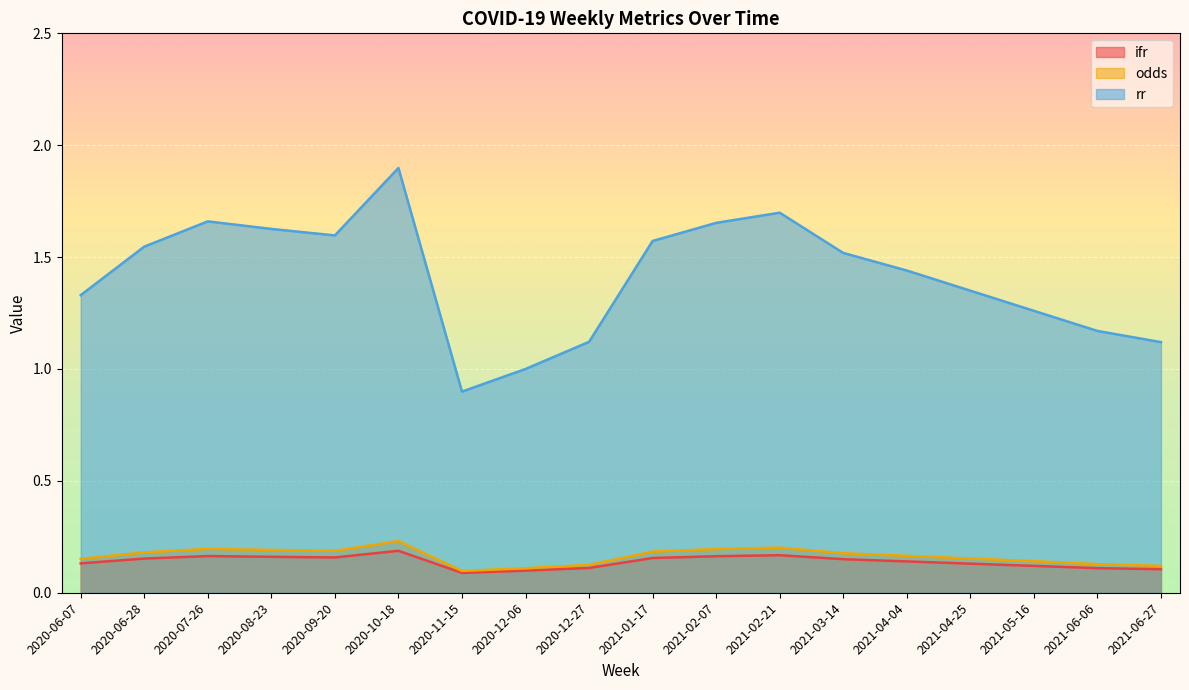

Reading left to right, transcribe all the data shown in this chart.

ifr: 2020-06-07=0.1	2020-06-28=0.2	2020-07-26=0.2	2020-08-23=0.2	2020-09-20=0.2	2020-10-18=0.2	2020-11-15=0.1	2020-12-06=0.1	2020-12-27=0.1	2021-01-17=0.2	2021-02-07=0.2	2021-02-21=0.2	2021-03-14=0.1	2021-04-04=0.1	2021-04-25=0.1	2021-05-16=0.1	2021-06-06=0.1	2021-06-27=0.1
odds: 2020-06-07=0.2	2020-06-28=0.2	2020-07-26=0.2	2020-08-23=0.2	2020-09-20=0.2	2020-10-18=0.2	2020-11-15=0.1	2020-12-06=0.1	2020-12-27=0.1	2021-01-17=0.2	2021-02-07=0.2	2021-02-21=0.2	2021-03-14=0.2	2021-04-04=0.2	2021-04-25=0.2	2021-05-16=0.1	2021-06-06=0.1	2021-06-27=0.1
rr: 2020-06-07=1.3	2020-06-28=1.5	2020-07-26=1.7	2020-08-23=1.6	2020-09-20=1.6	2020-10-18=1.9	2020-11-15=0.9	2020-12-06=1.0	2020-12-27=1.1	2021-01-17=1.6	2021-02-07=1.7	2021-02-21=1.7	2021-03-14=1.5	2021-04-04=1.4	2021-04-25=1.4	2021-05-16=1.3	2021-06-06=1.2	2021-06-27=1.1